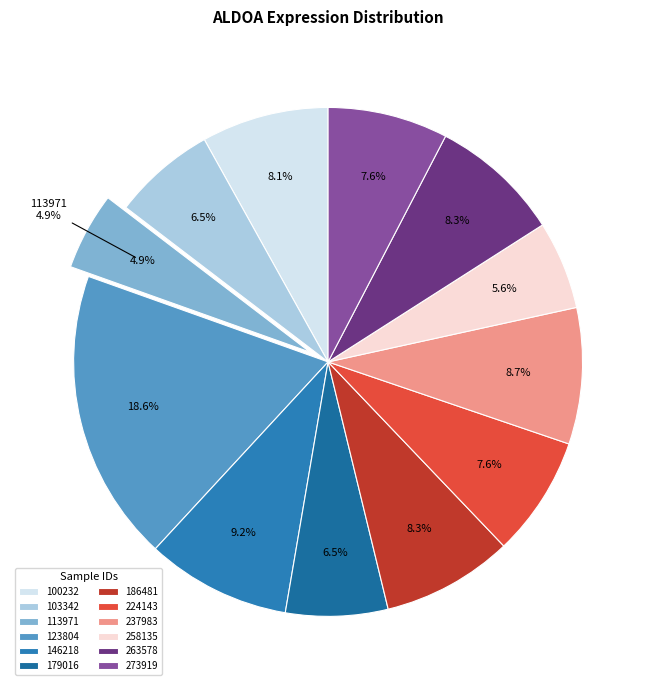

Combined, what portion of the pie is 273919 and 263578?

16.0%